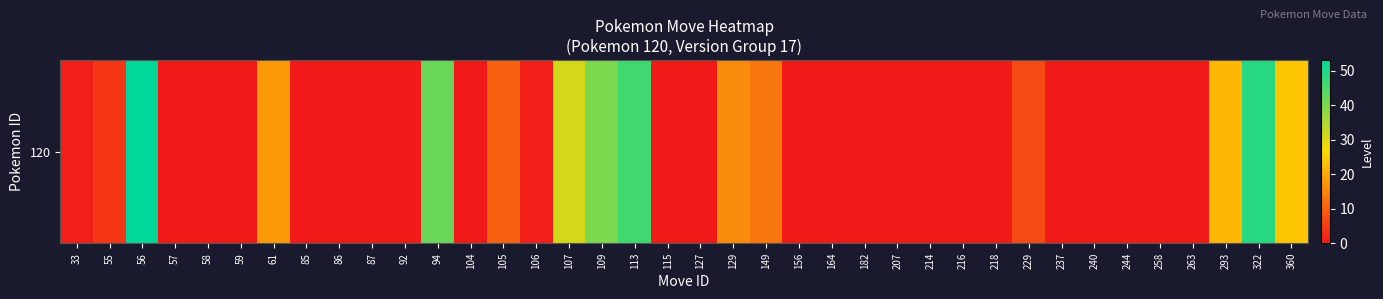

Reading left to right, what are all the values shown in this chart?

1	4	53	0	0	0	18	0	0	0	0	42	0	10	1	31	40	46	0	0	16	13	0	0	0	0	0	0	0	7	0	0	0	0	0	22	49	24